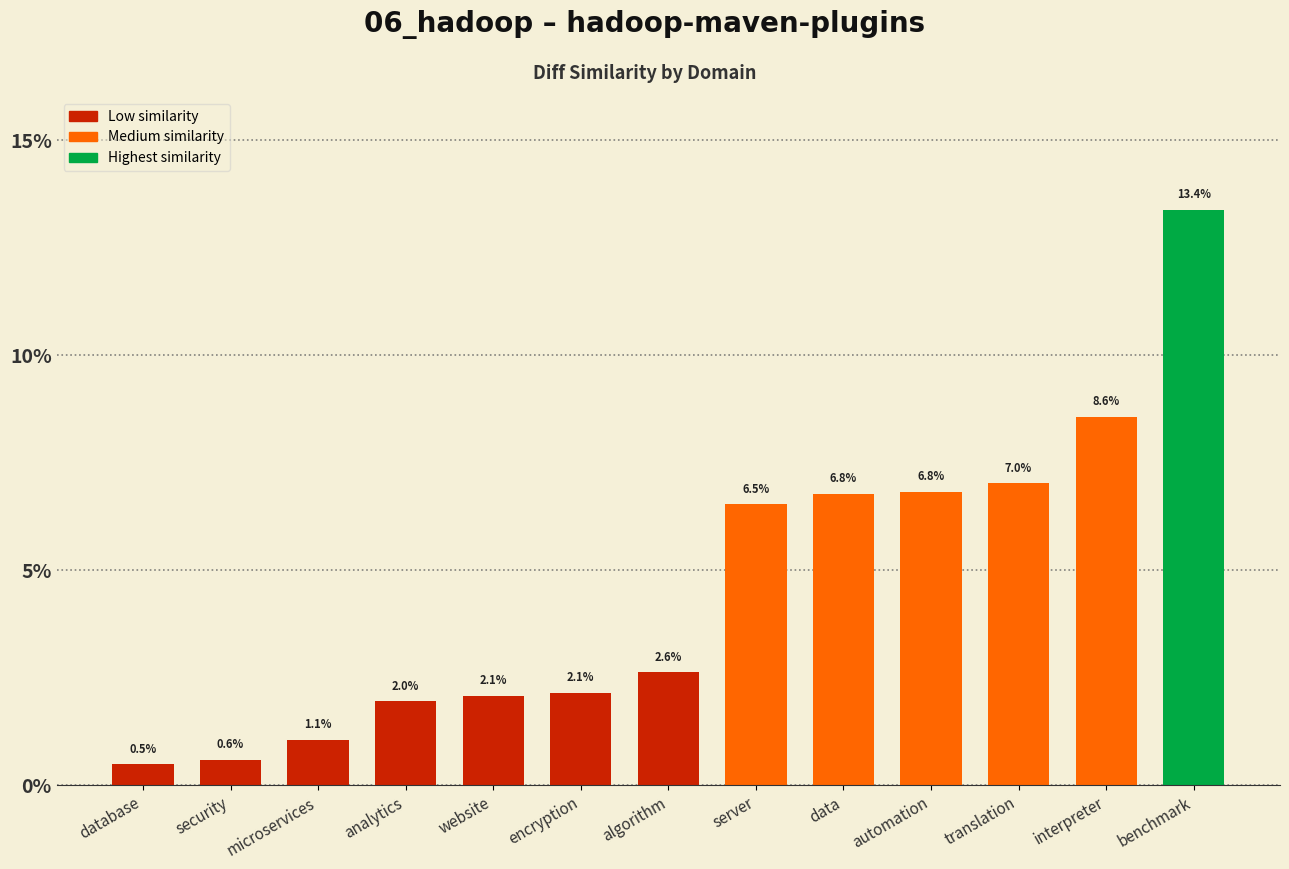

What position from the left is data?

9